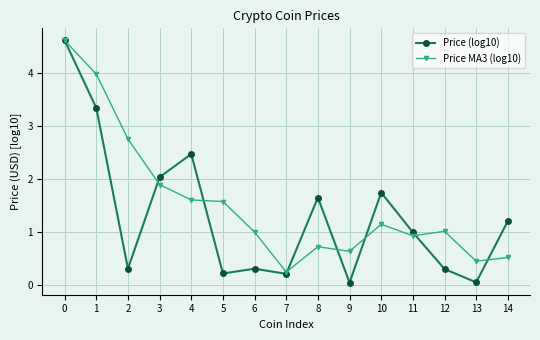

Which category has the lowest value in the Price MA3 (log10) series?

7